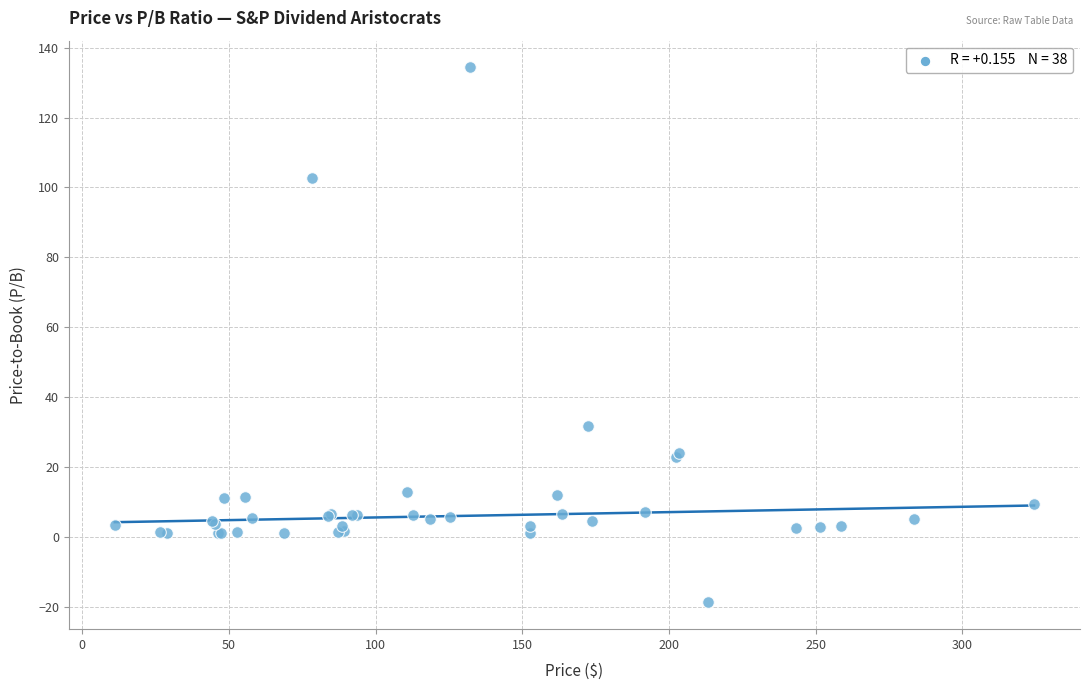

What Y value in the scatter plot is closest to 57?

31.8